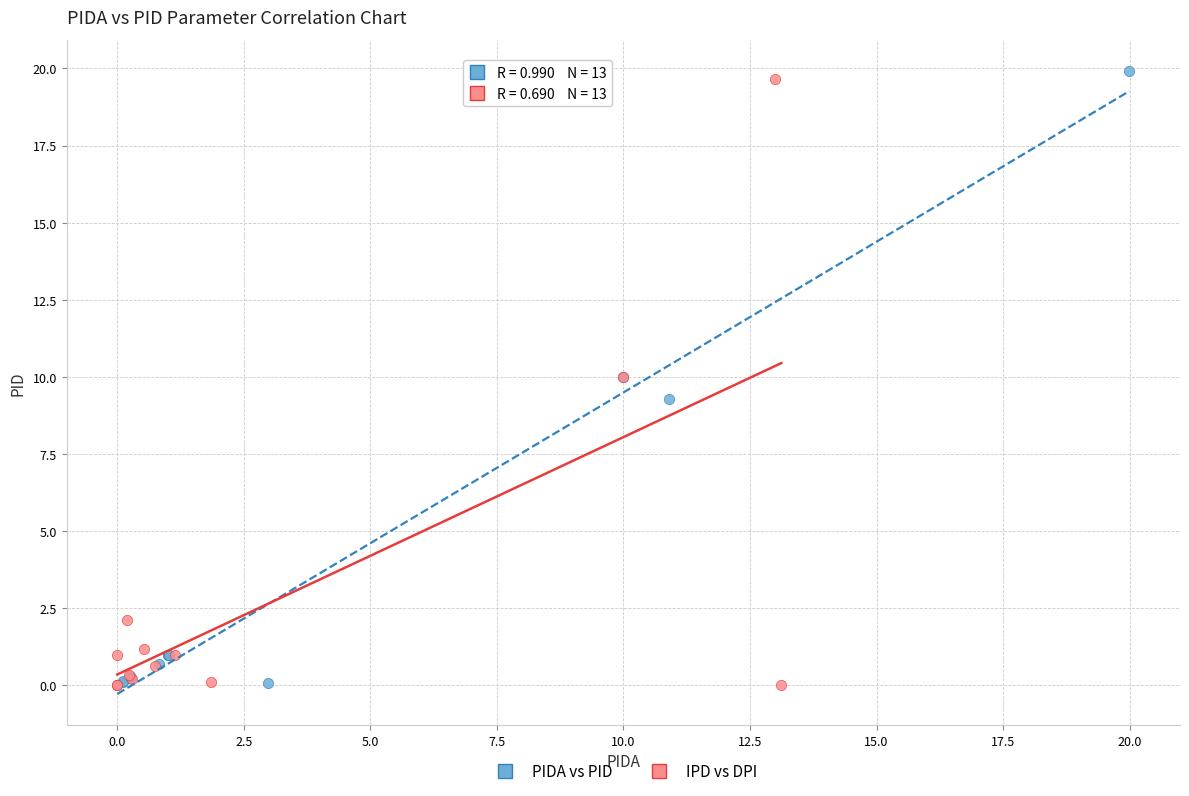

Which series contains the highest Y value?

PIDA vs PID